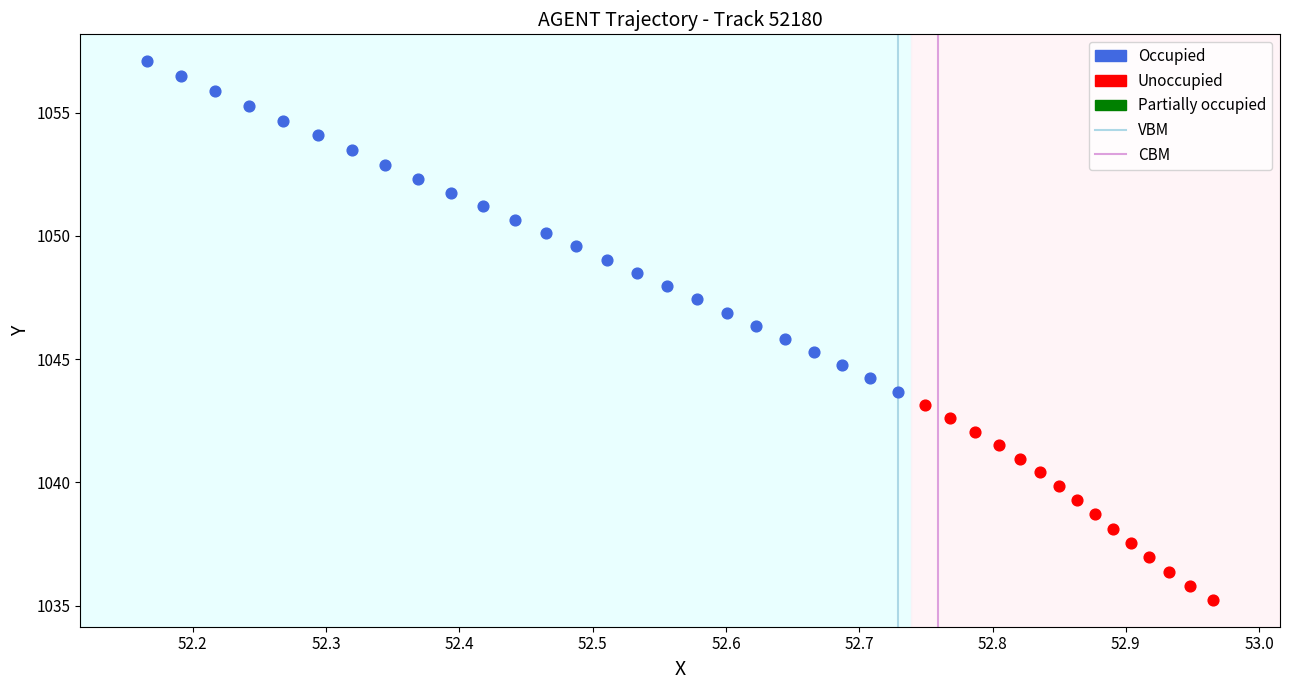

Which series has the largest Y range (max minus min)?

Occupied